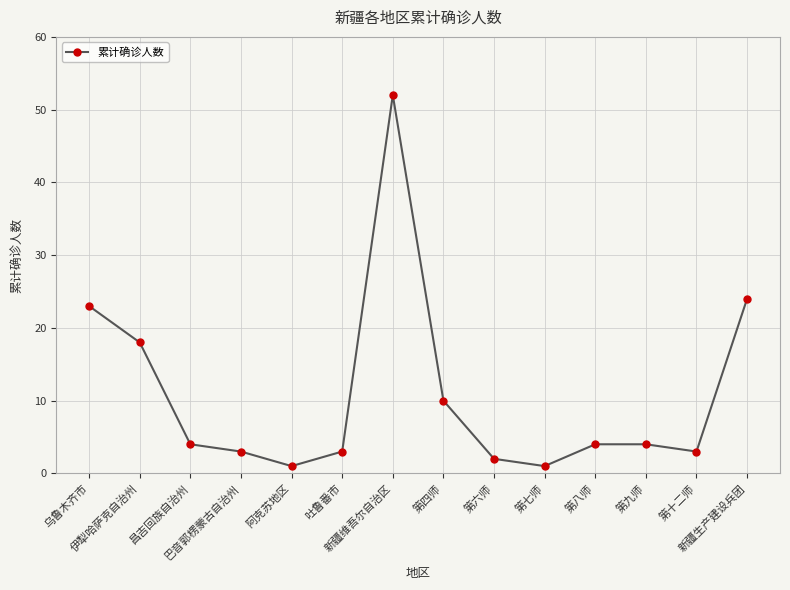

Where does the data first go above 4?

乌鲁木齐市